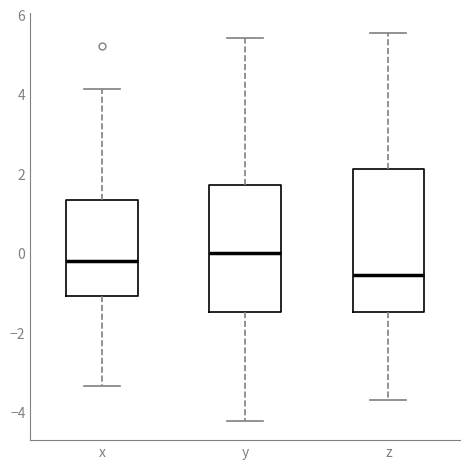

Where is the upper edge of the box for y on the y-axis? The values are not printed on the chart, so give them approximately, as read against the axis.

1.8